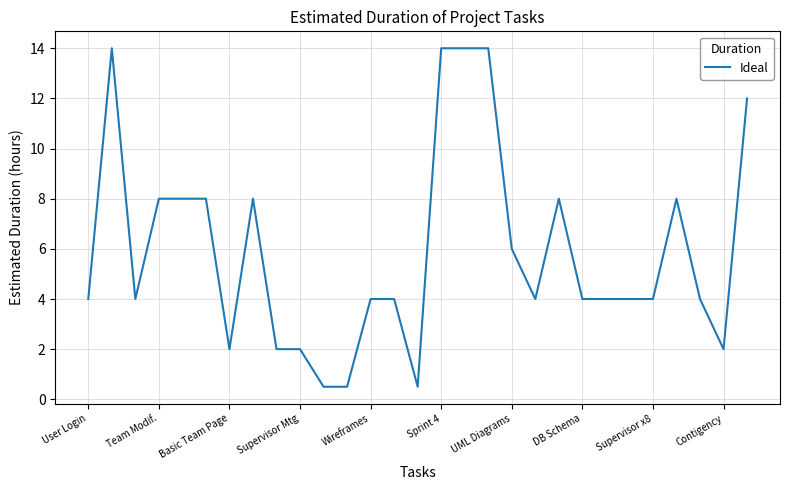

What is the difference between the second highest and second lowest values?

13.5